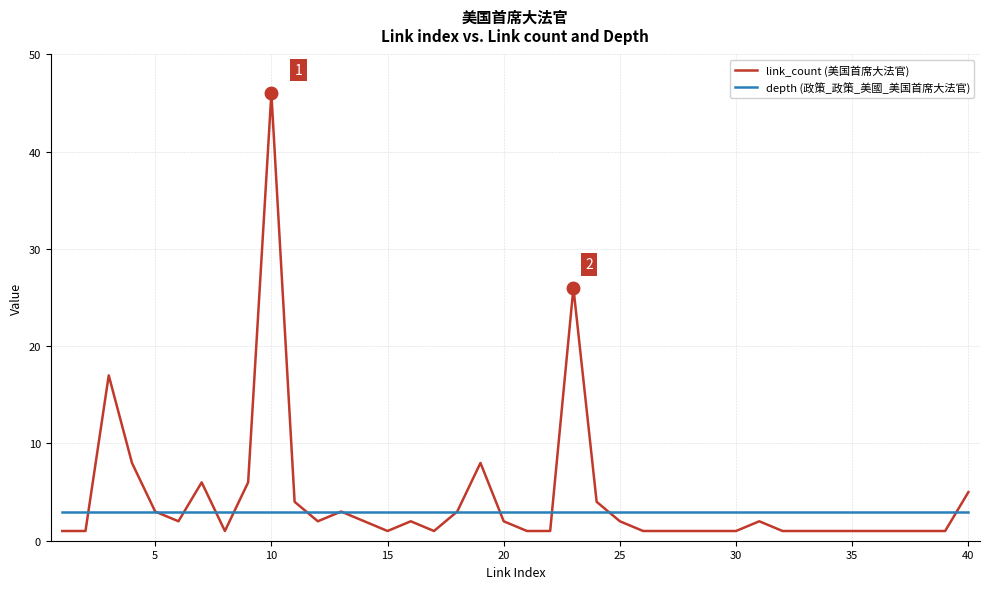

Rank the series by their maximum value, from highest to lowest.

link_count (美国首席大法官), depth (政策_政策_美國_美国首席大法官)